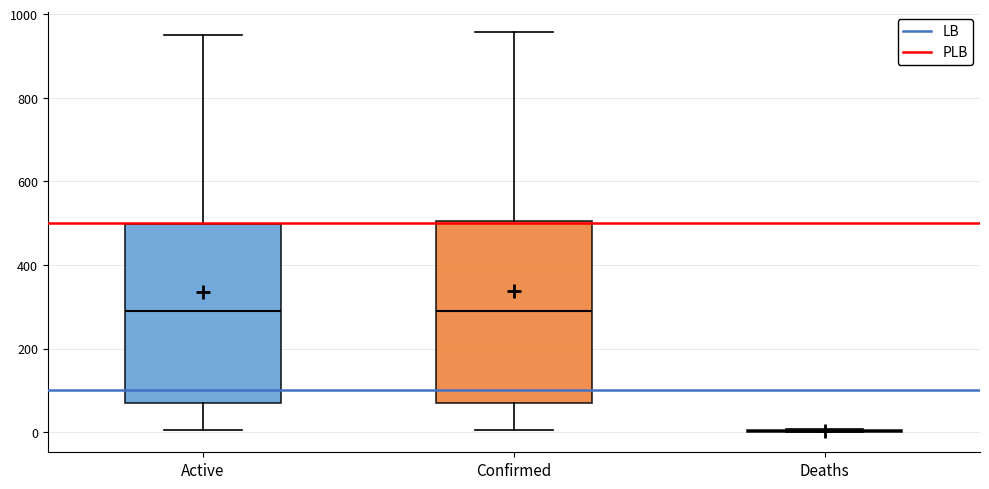

Where does the median line of the box for Confirmed sit on the y-axis? The values are not printed on the chart, so give them approximately, as read against the axis.

280